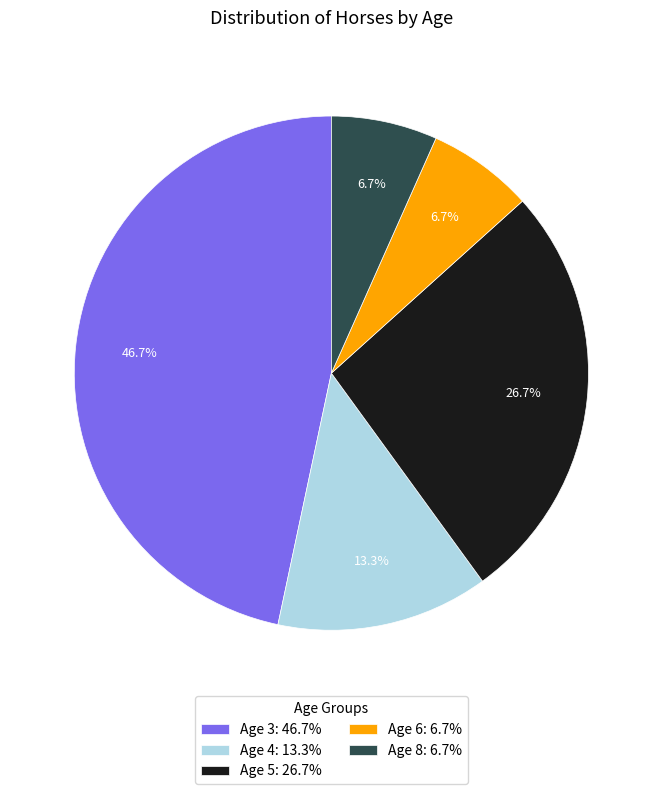

How much of the chart is everything except Age 3?

53.3%